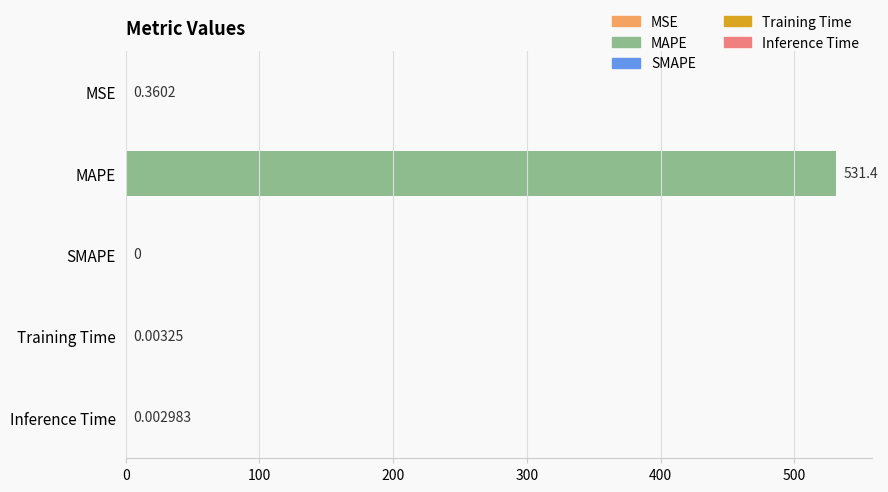

What is the average value?

106.3